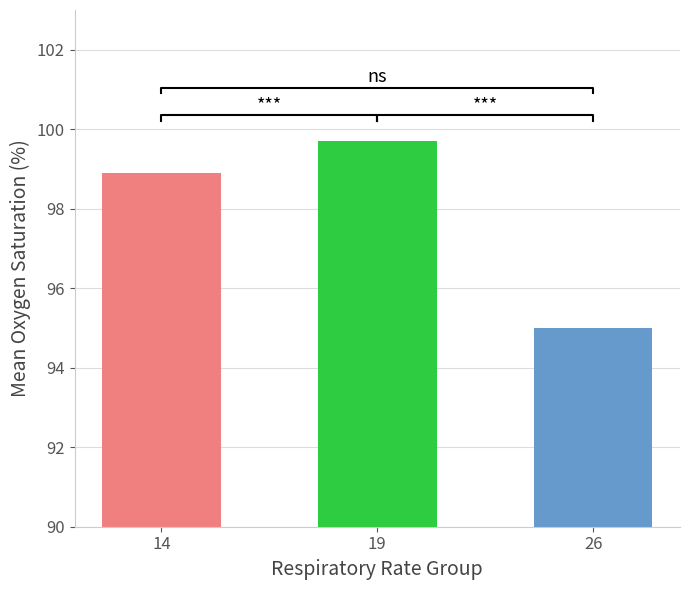

Rank the categories by value from lowest to highest.

26, 14, 19